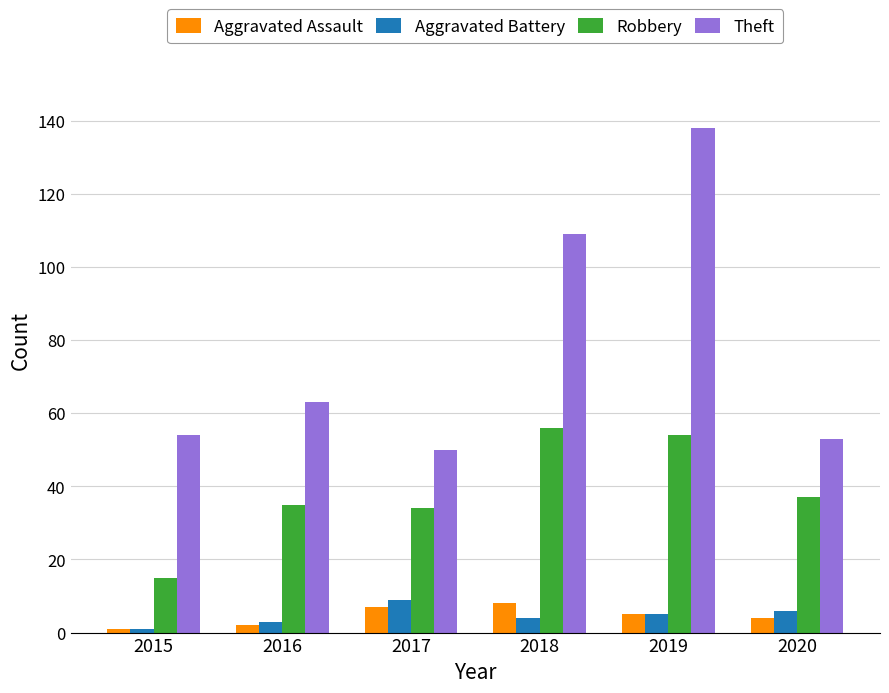

Reading left to right, extract all data points from this chart.

Aggravated Assault: 1	2	7	8	5	4
Aggravated Battery: 1	3	9	4	5	6
Robbery: 15	35	34	56	54	37
Theft: 54	63	50	109	138	53